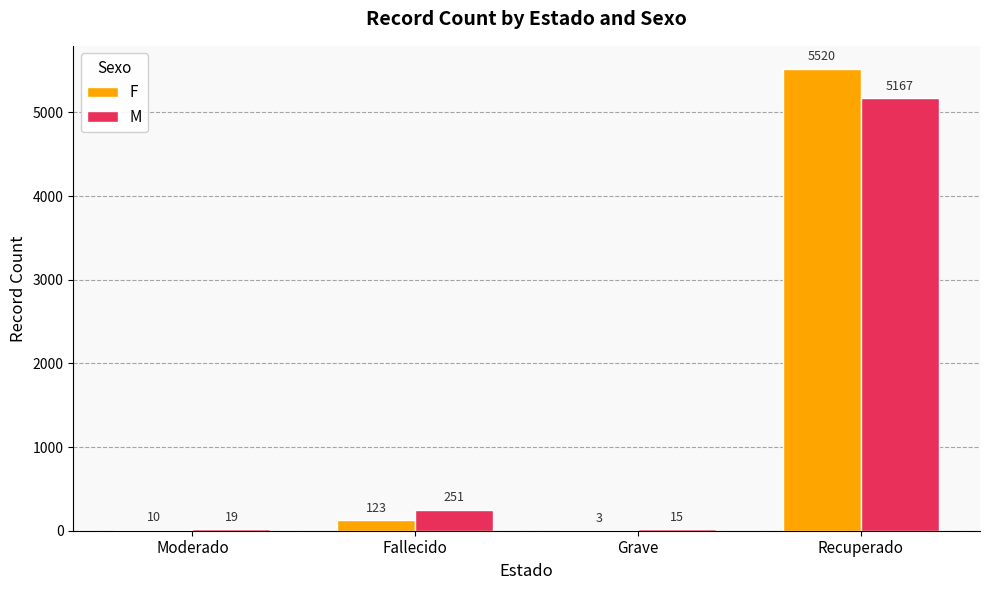

What is the sum of all M values?

5452